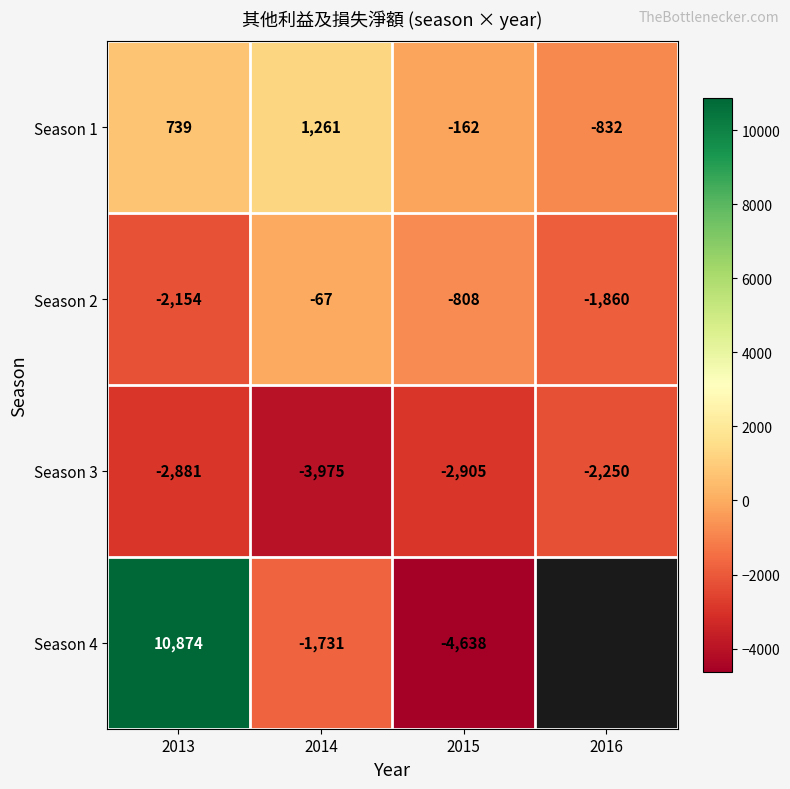

How many Season 2 values are between -1860 and -67?

3